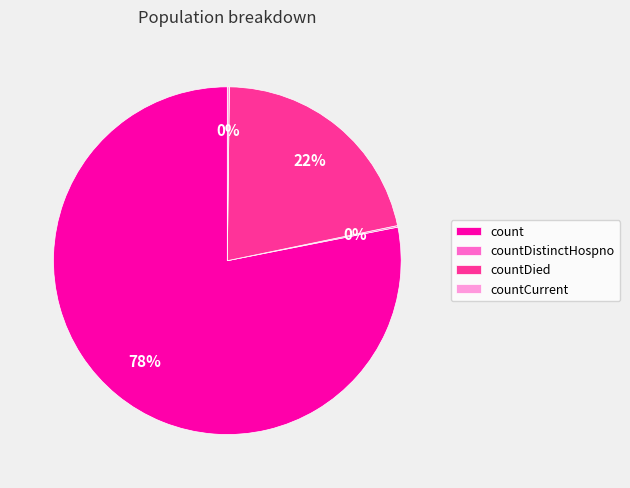

To the nearest percent, what is the combined percentage of count and countDied?

100%